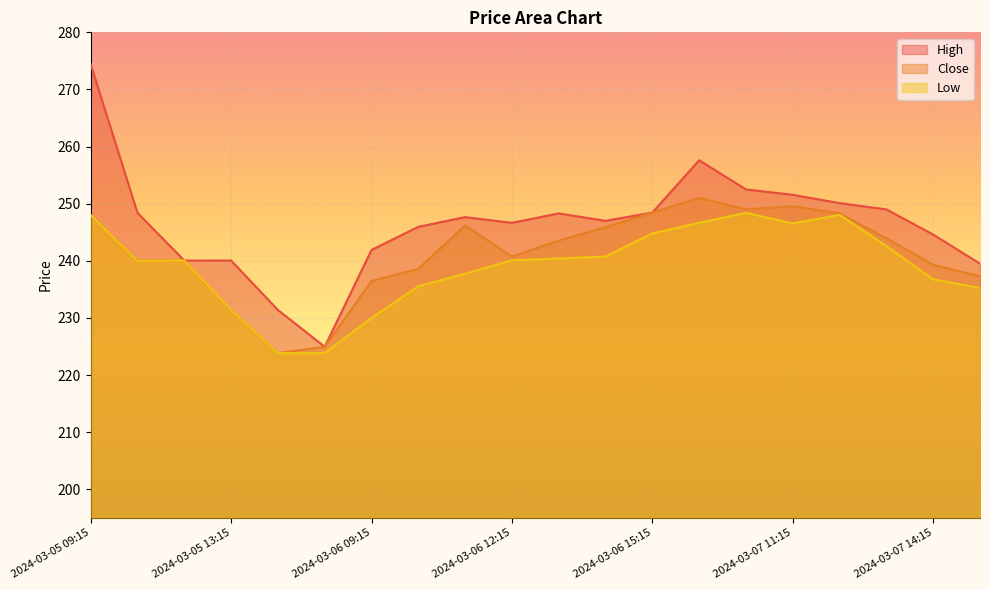

Is it true that Low equals 312.3 at 2024-03-05 10:15?

False